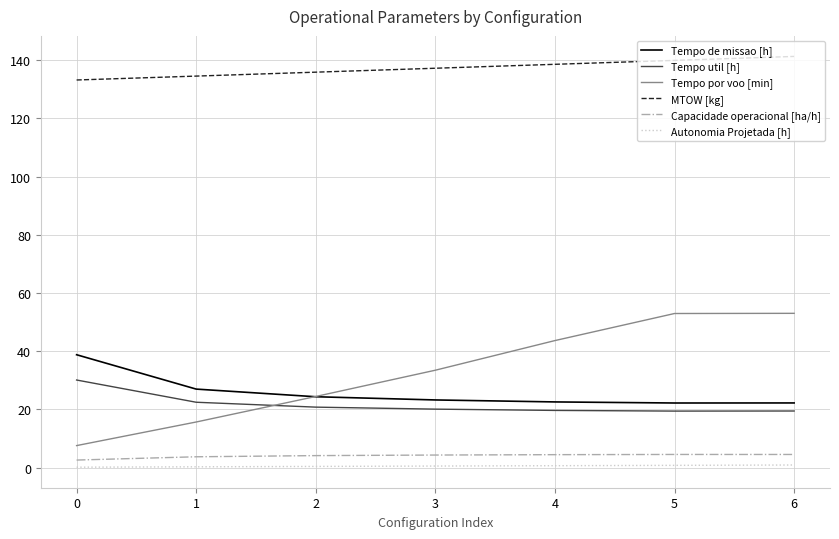

Is it true that MTOW [kg] equals 186.4 at 1?

False